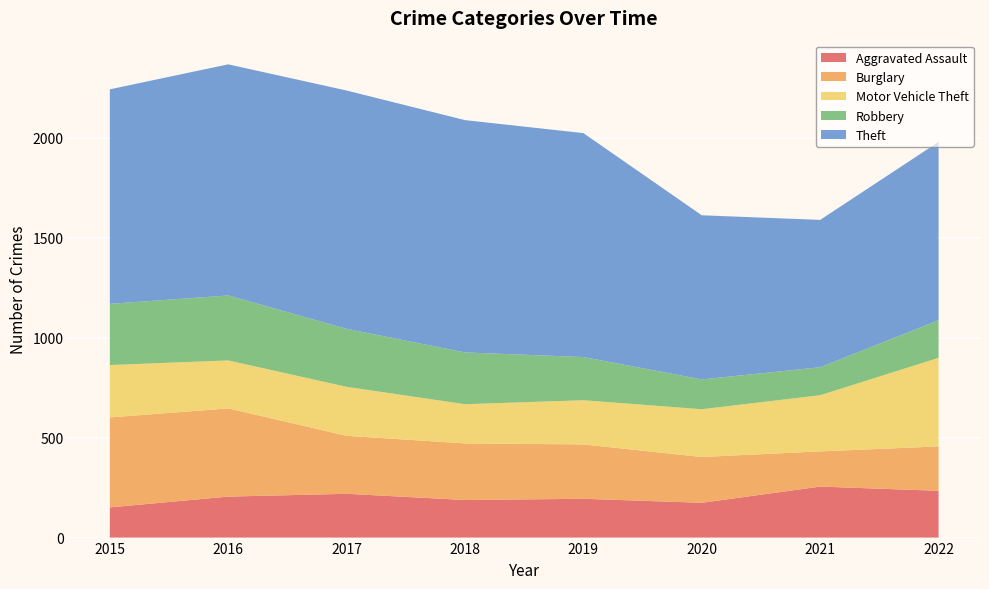

Reading left to right, what are all the values shown in this chart?

Aggravated Assault: 2015=151	2016=205	2017=219	2018=188	2019=194	2020=174	2021=255	2022=234
Burglary: 2015=450	2016=441	2017=290	2018=283	2019=272	2020=229	2021=176	2022=222
Motor Vehicle Theft: 2015=262	2016=240	2017=245	2018=196	2019=221	2020=239	2021=281	2022=443
Robbery: 2015=306	2016=325	2017=290	2018=259	2019=216	2020=149	2021=140	2022=188
Theft: 2015=1073	2016=1156	2017=1192	2018=1162	2019=1120	2020=821	2021=737	2022=892